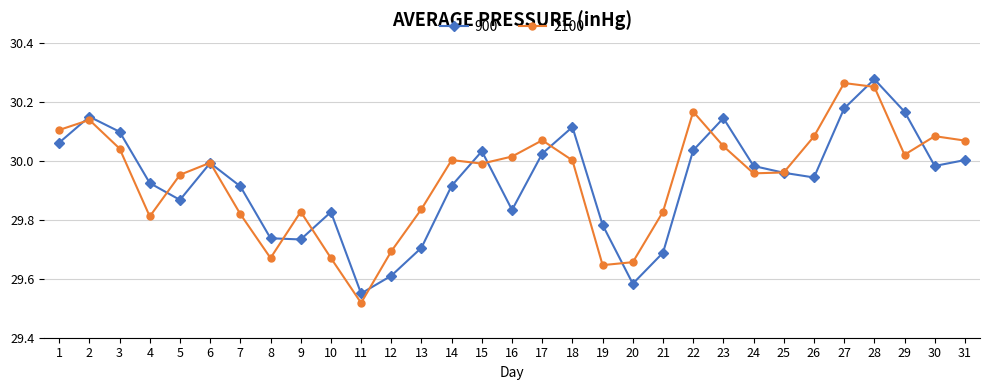

Between 24 and 29, which series saw the biggest shift?

900